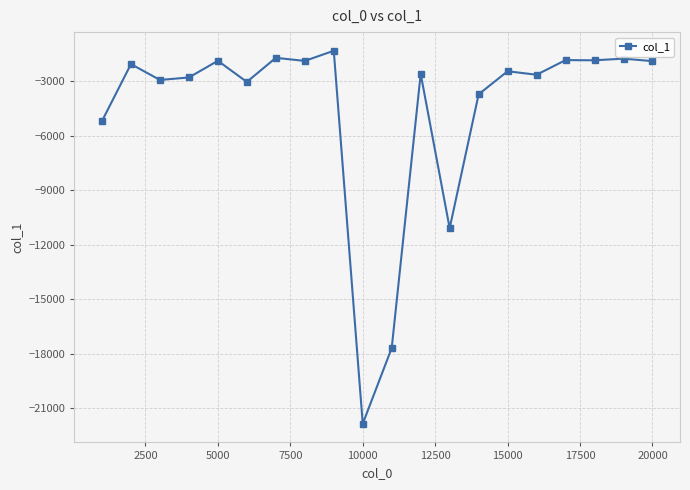

True or false: there are more than 1 points higher than both neighbors.

True